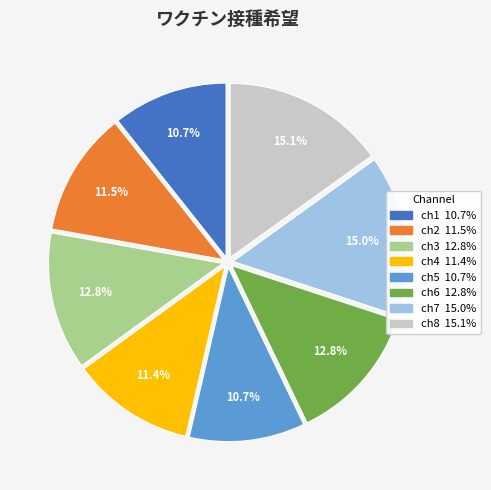

Does any single category account for the majority?

No